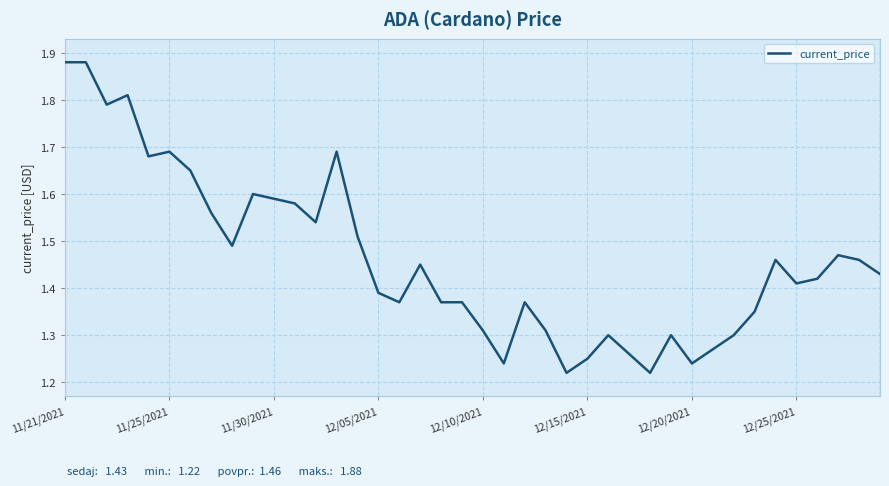

What is the average value?

1.5